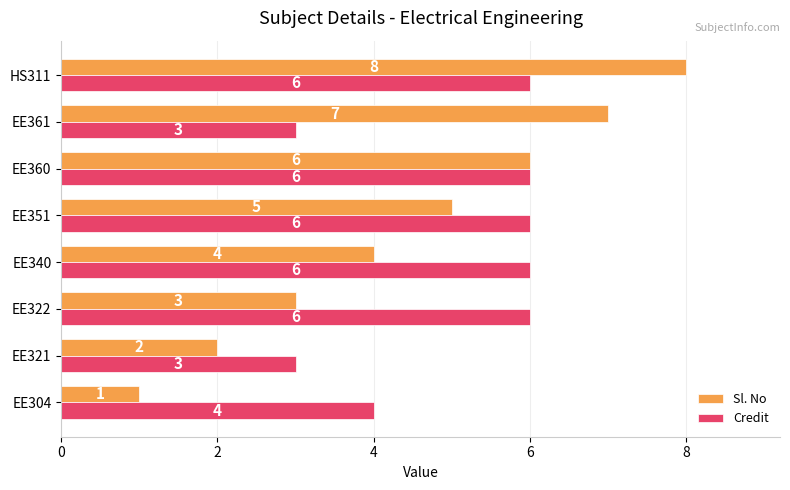

At which category is the sum across all series the highest?

HS311